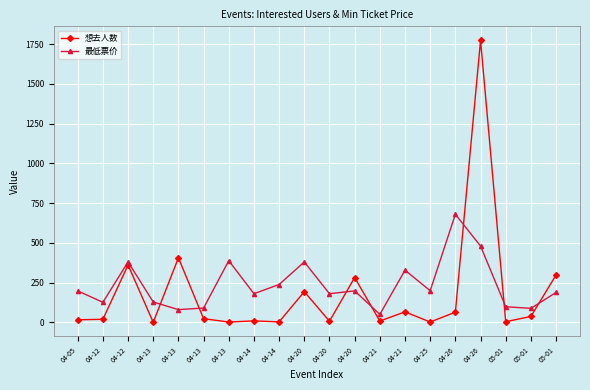

Where is the first local minimum for 想去人数?

04-13